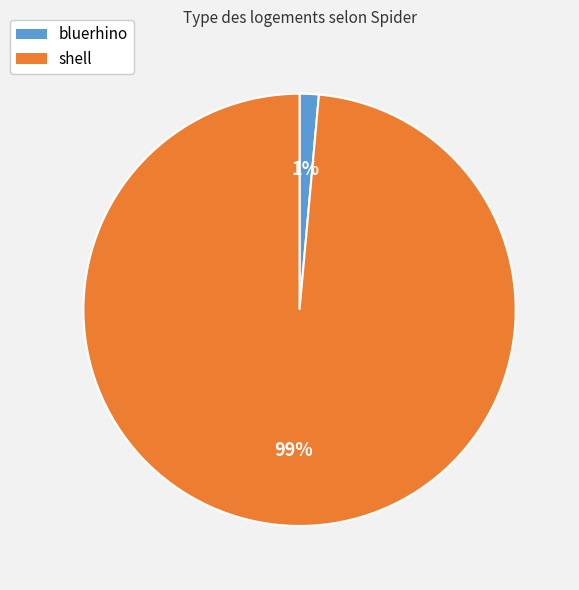

Do bluerhino and shell together represent more than half of the pie?

Yes